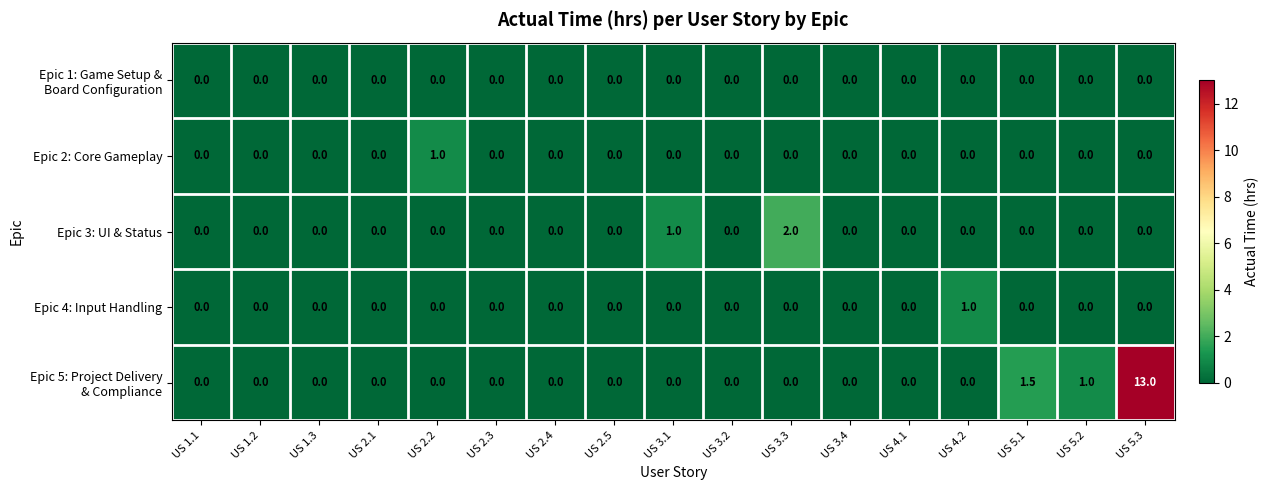

How many distinct data groups are displayed?

5